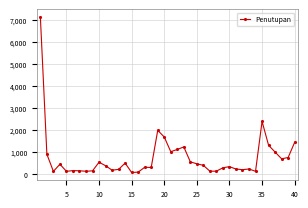

What is the difference between the second highest and second lowest values?

2301.2